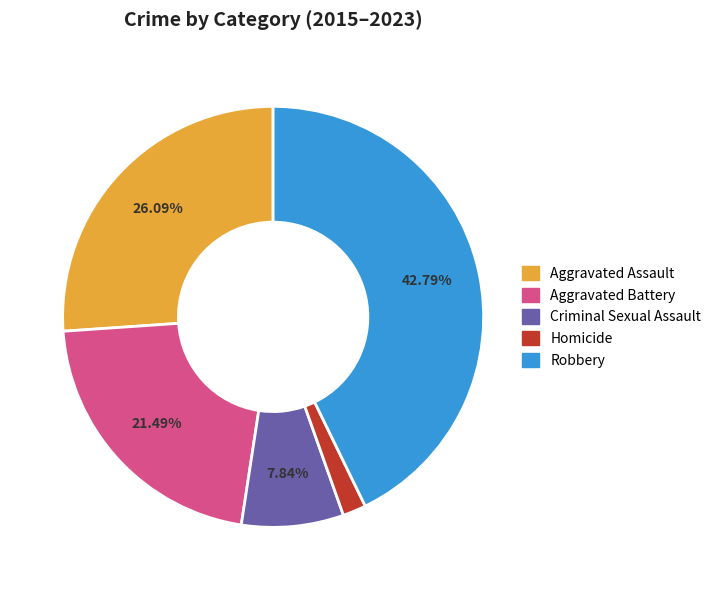

Rank the categories by value from highest to lowest.

Robbery, Aggravated Assault, Aggravated Battery, Criminal Sexual Assault, Homicide